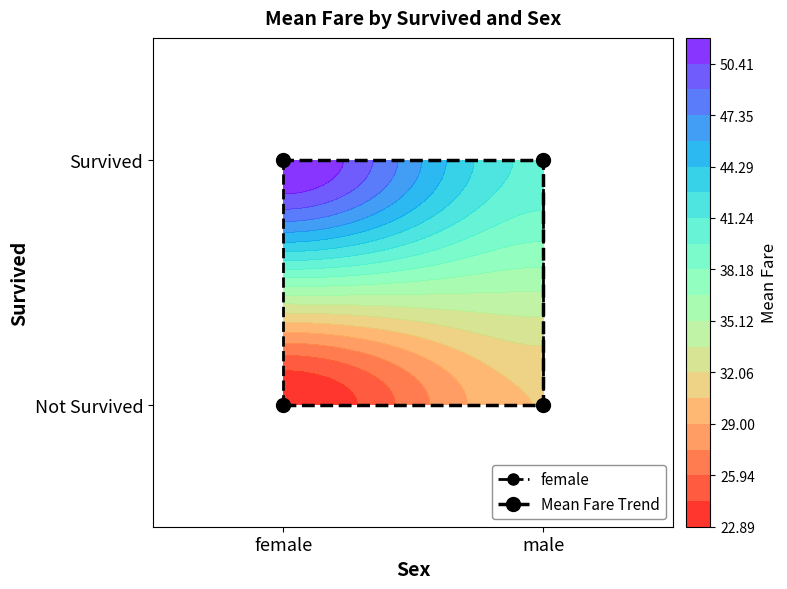

Count the number of values greater than 40.

2